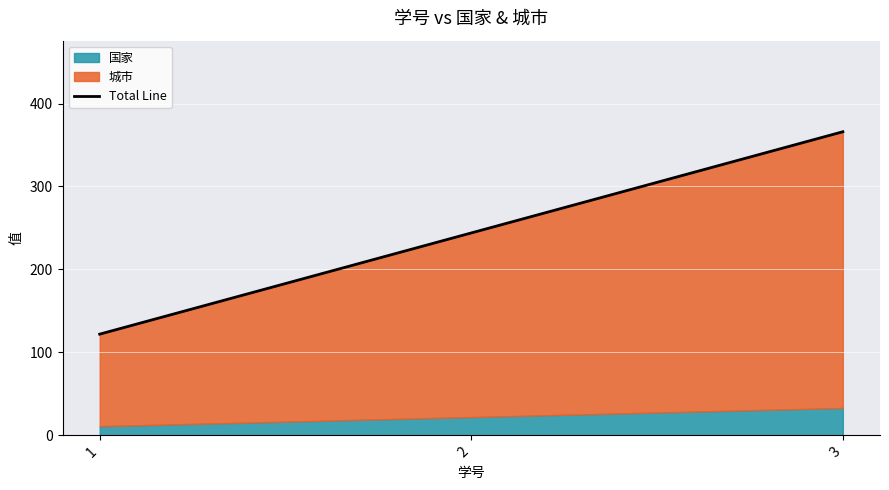

What is the sum of all values?

732